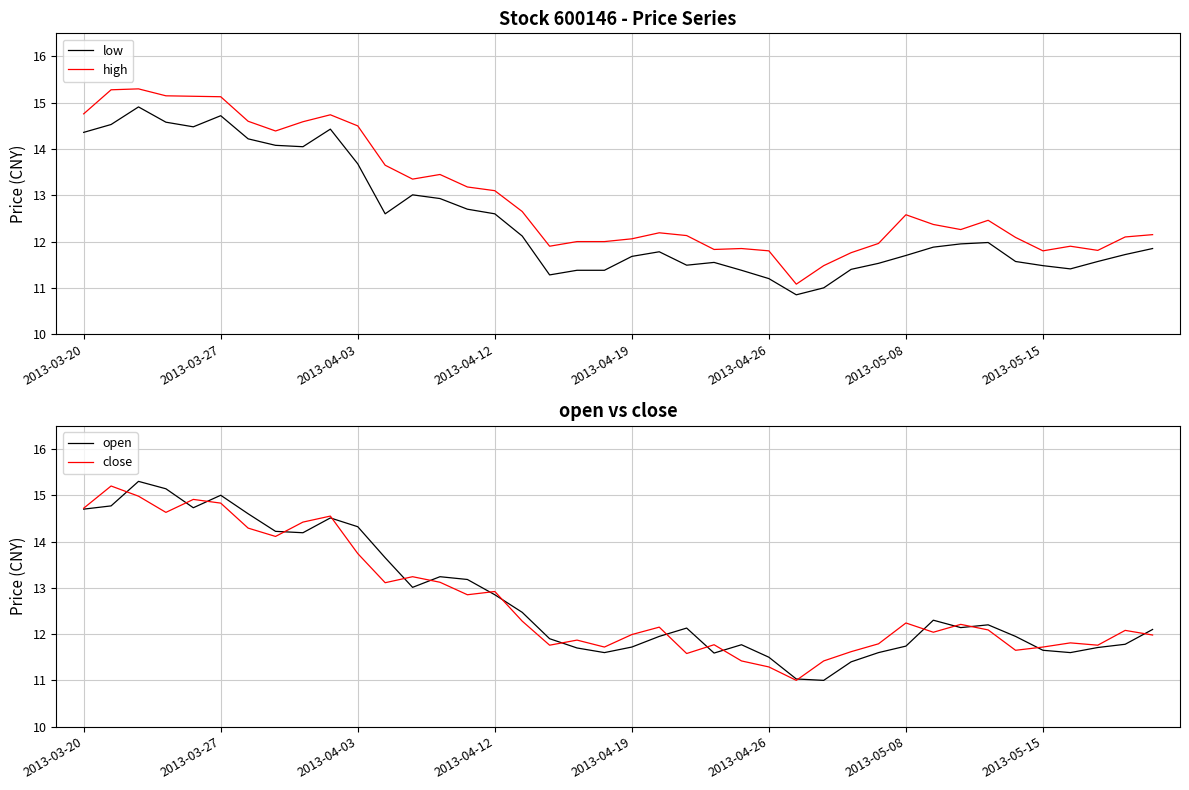

How many data points in high are less than 12?

11